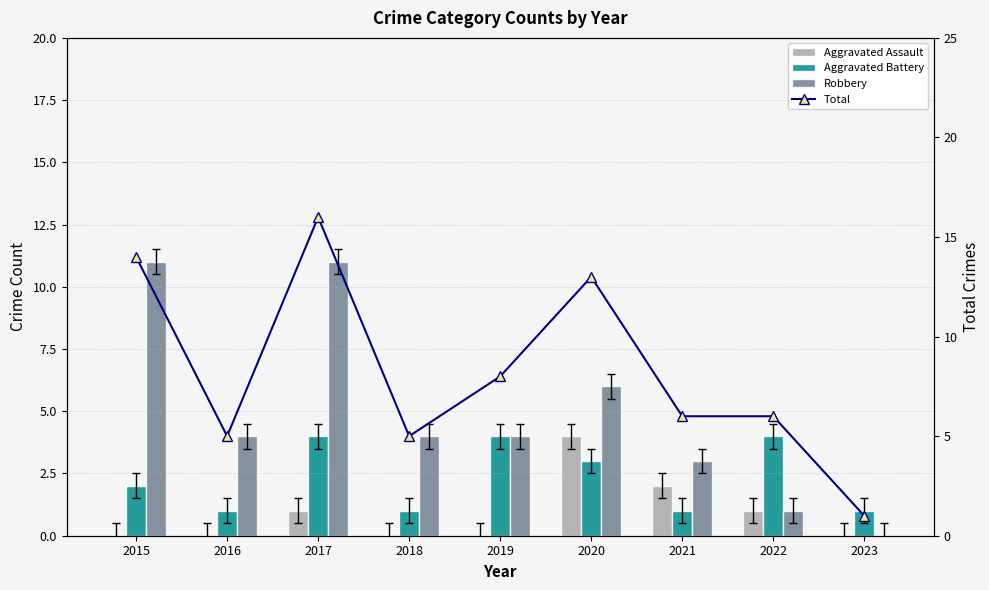

How many data points in Total are less than 6?

3